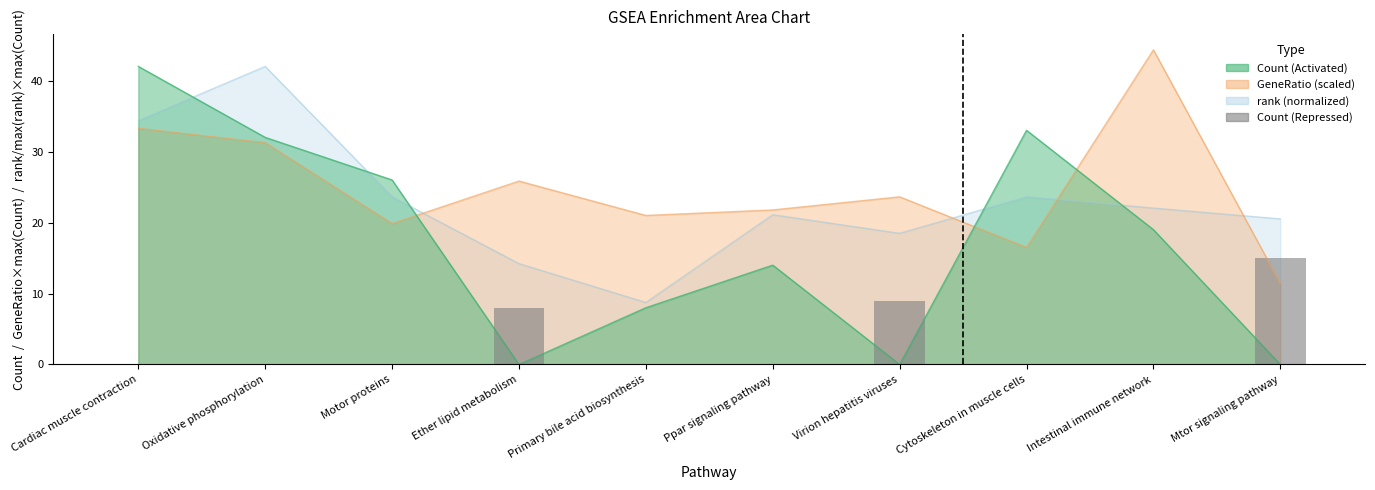

What position from the left is Ppar signaling pathway?

6